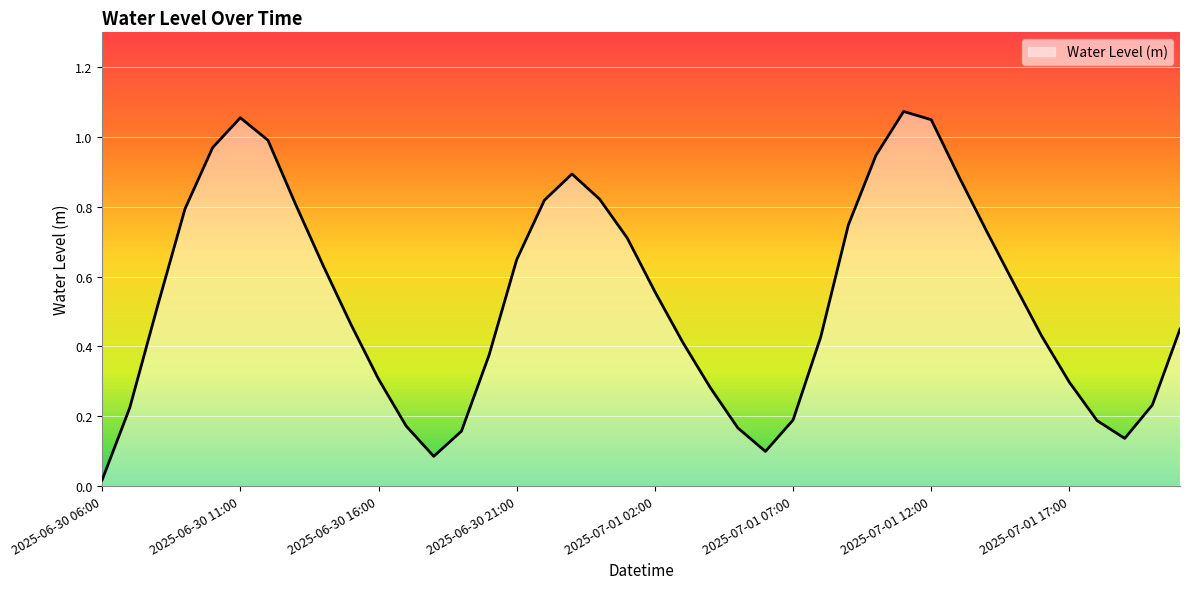

Does the chart have visible grid lines?

Yes